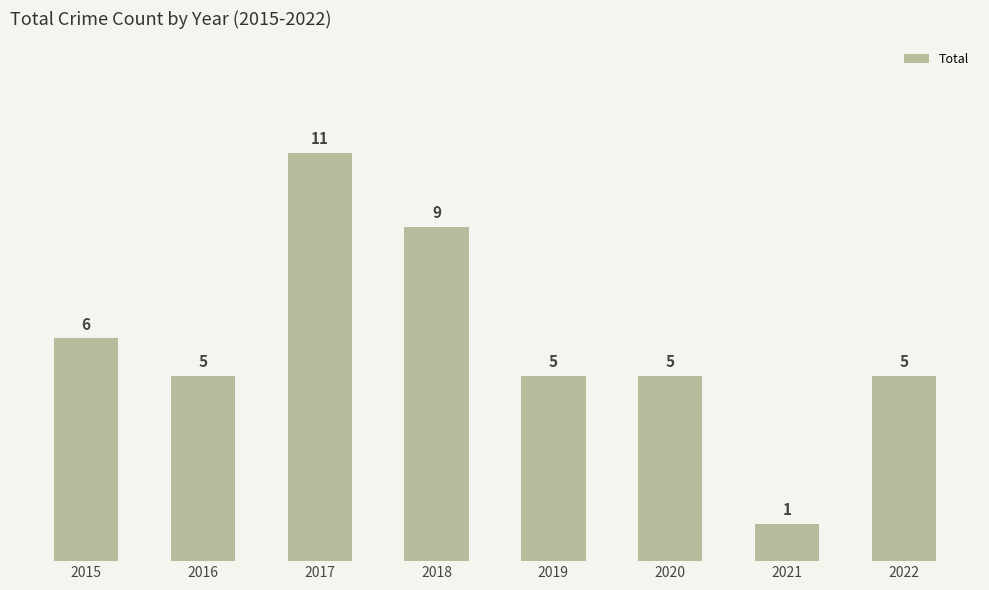

Reading left to right, what are all the values shown in this chart?

6	5	11	9	5	5	1	5